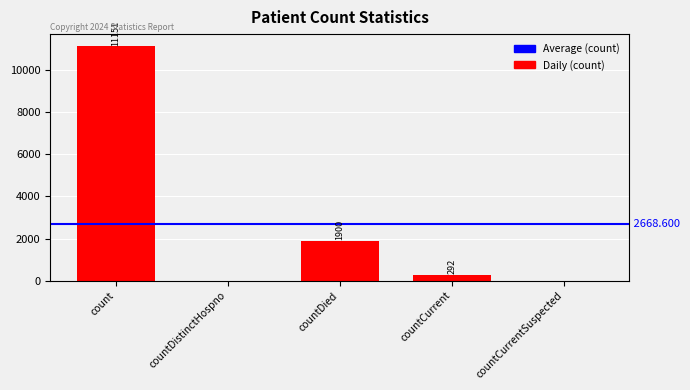

What is the change in value from countDied to countCurrentSuspected?

-1900